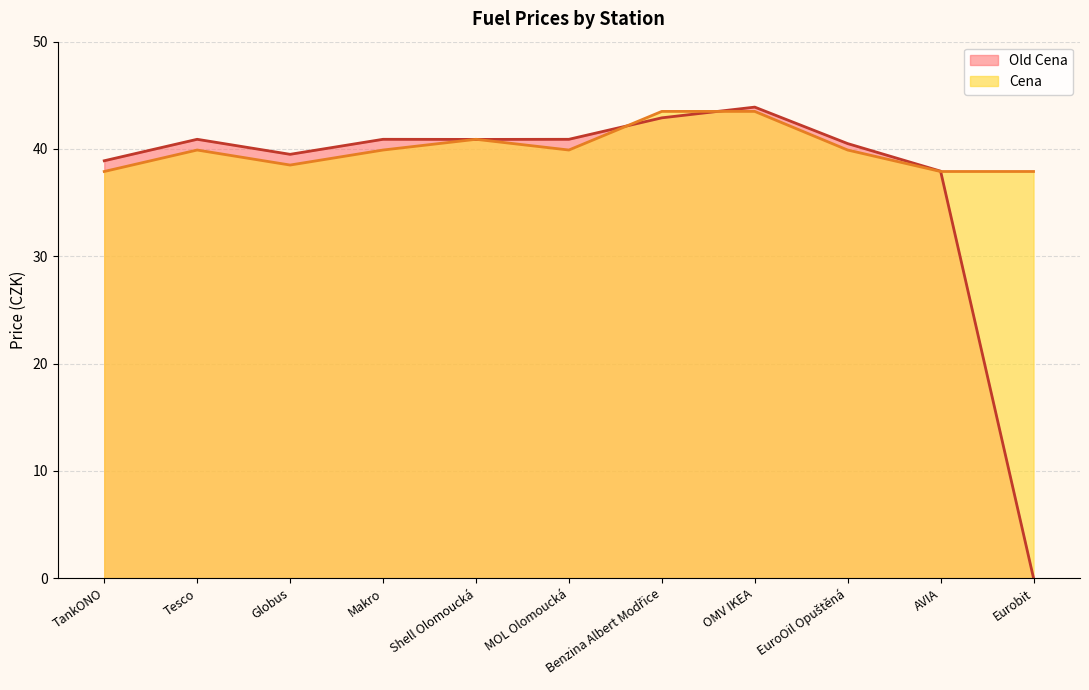

What is the highest value of the Old Cena series?

43.9